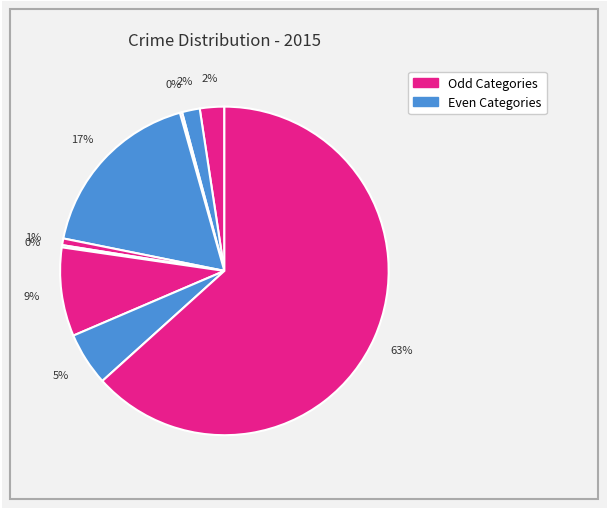

To the nearest percent, what is the difference between the largest and smallest slice percentages?

63%